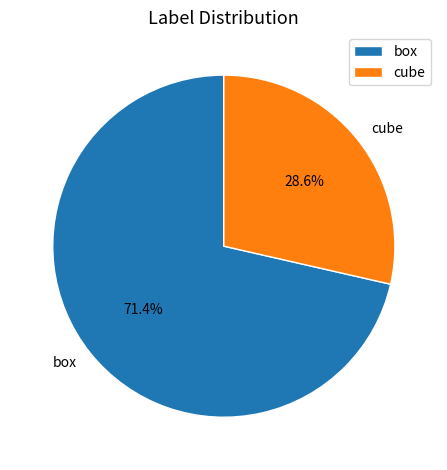

To the nearest percent, what percentage of the pie is box?

71%